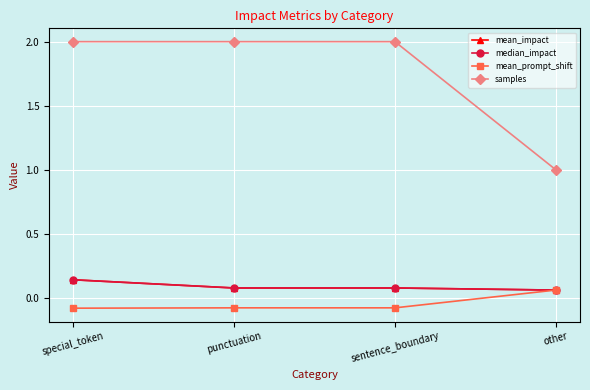

How many data points in samples are less than 2?

1